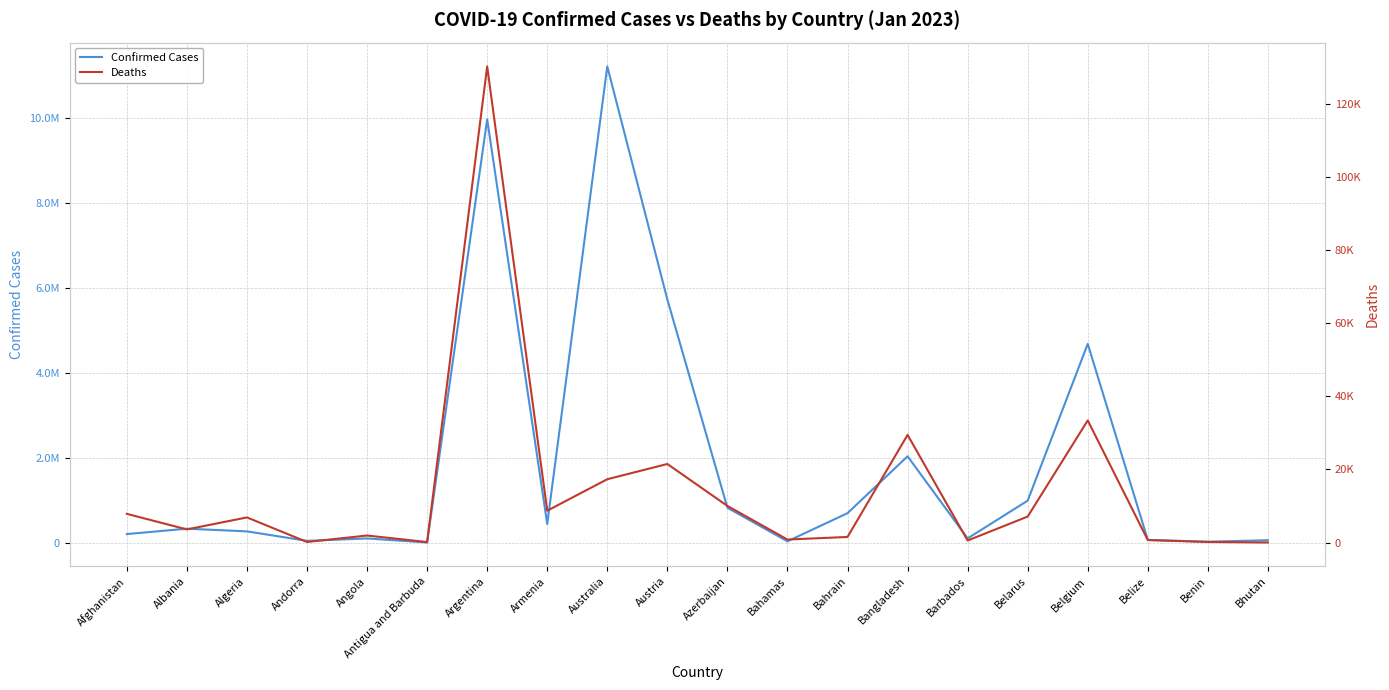

Which category has the lowest value across all series?

Bhutan